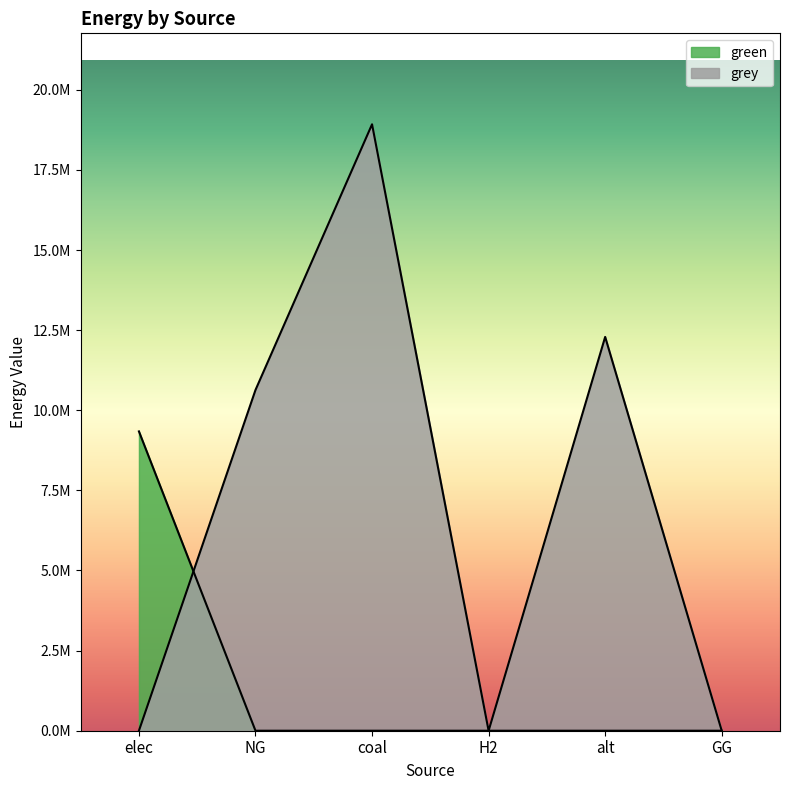

The value of green at NG is 3365012.9. True or false?

False